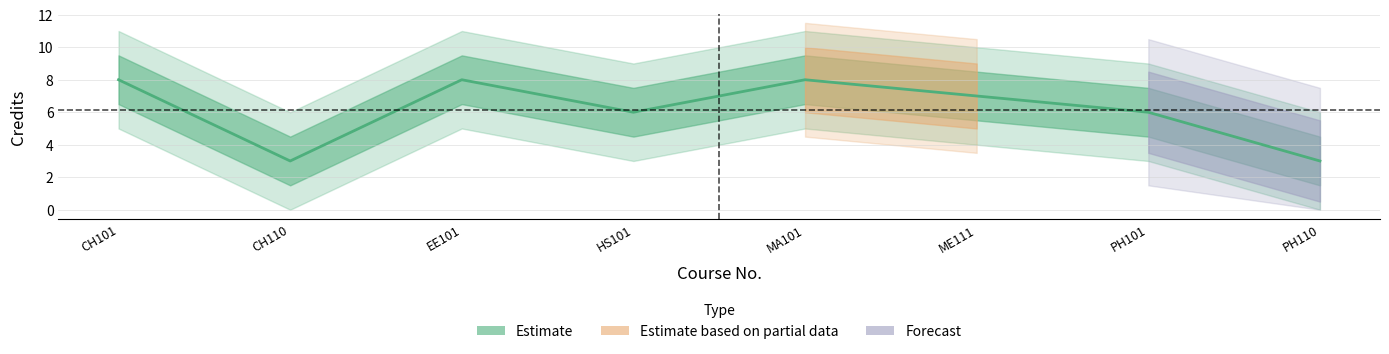

What value does the data have at HS101?

6